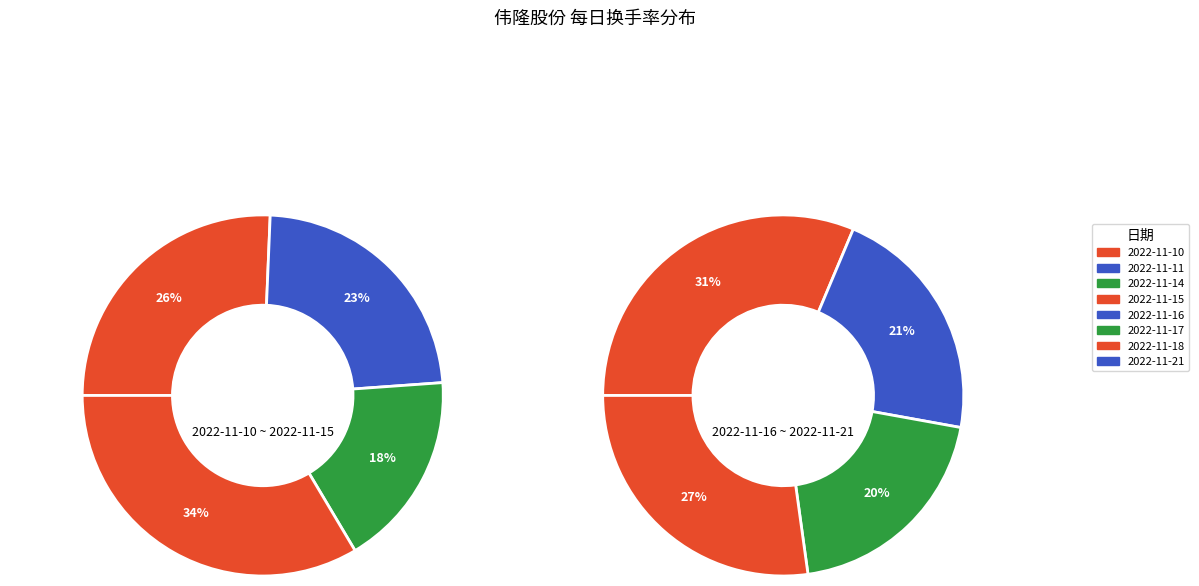

Which category has the biggest portion of the pie?

2022-11-15